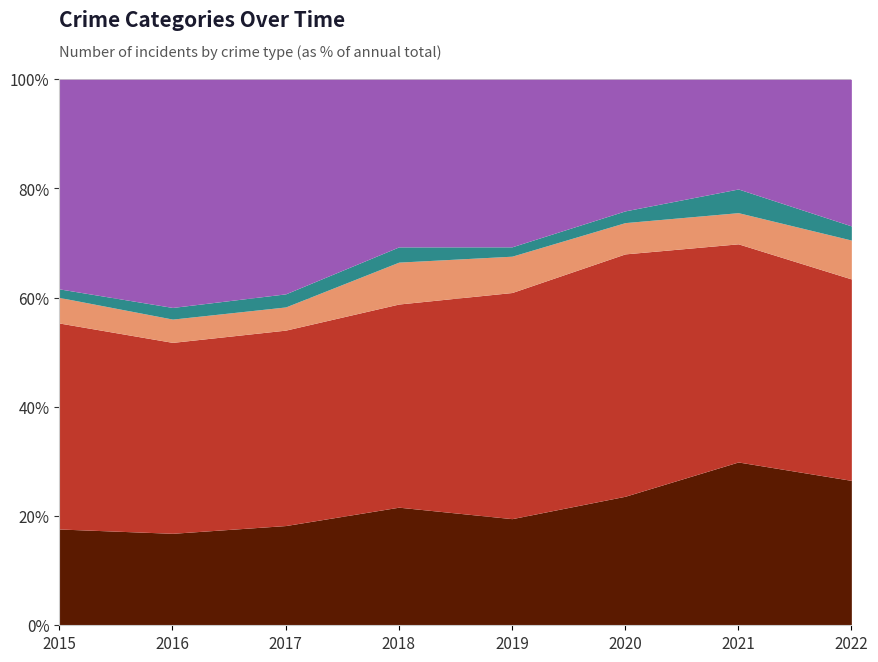

How many interior local valleys does the Aggravated Assault series have?

1